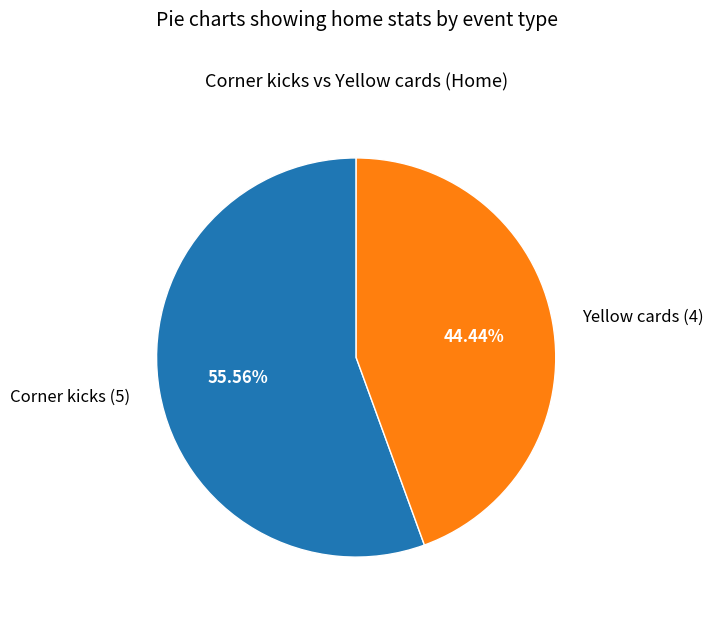

Which slice is the largest?

Corner kicks